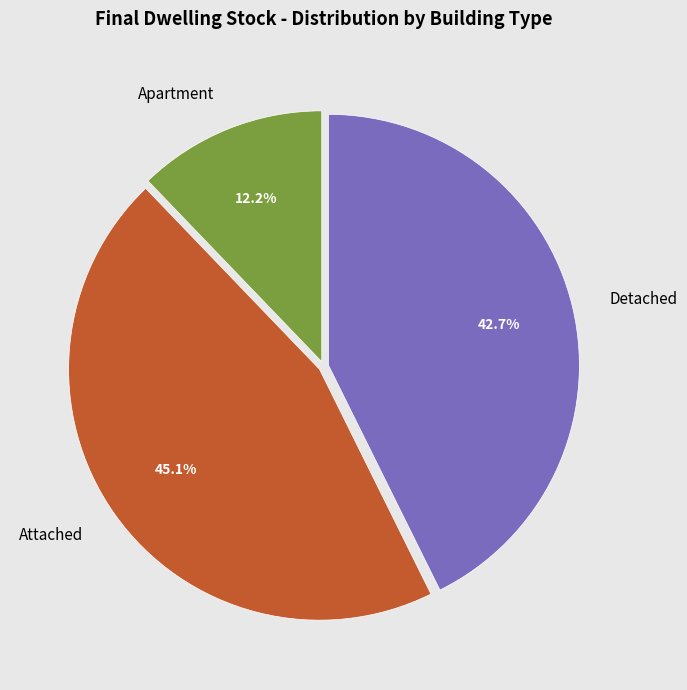

Rank the categories by value from highest to lowest.

Attached, Detached, Apartment